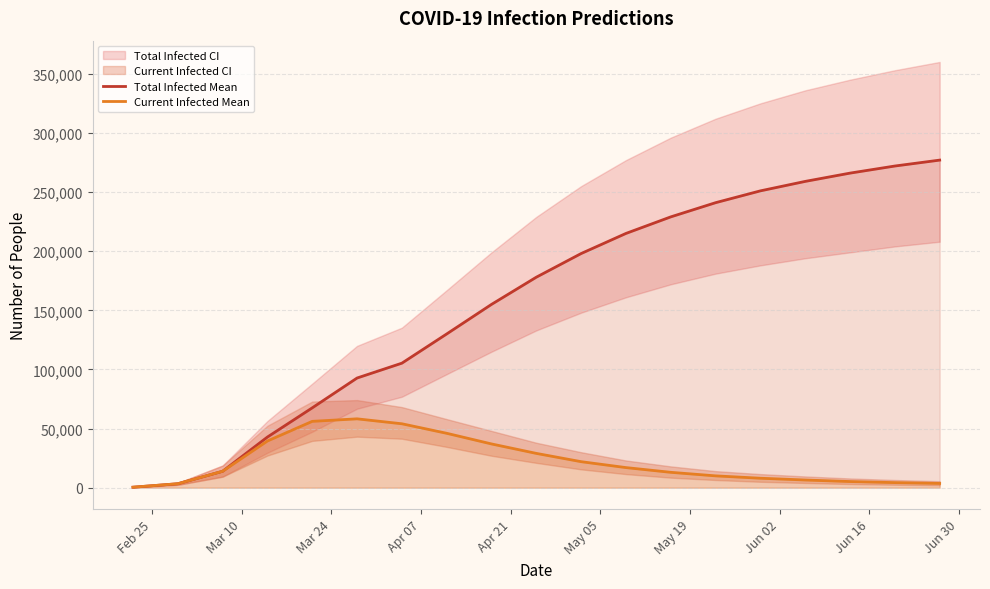

The value of predicted_total_infected_mean at 12 is 390506. True or false?

False